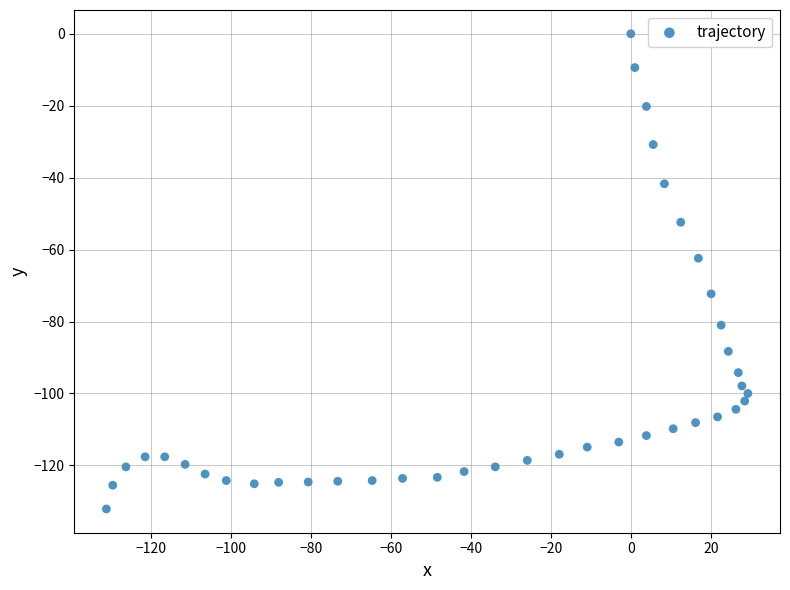

What is the range of Y values (max minus min)?

132.1